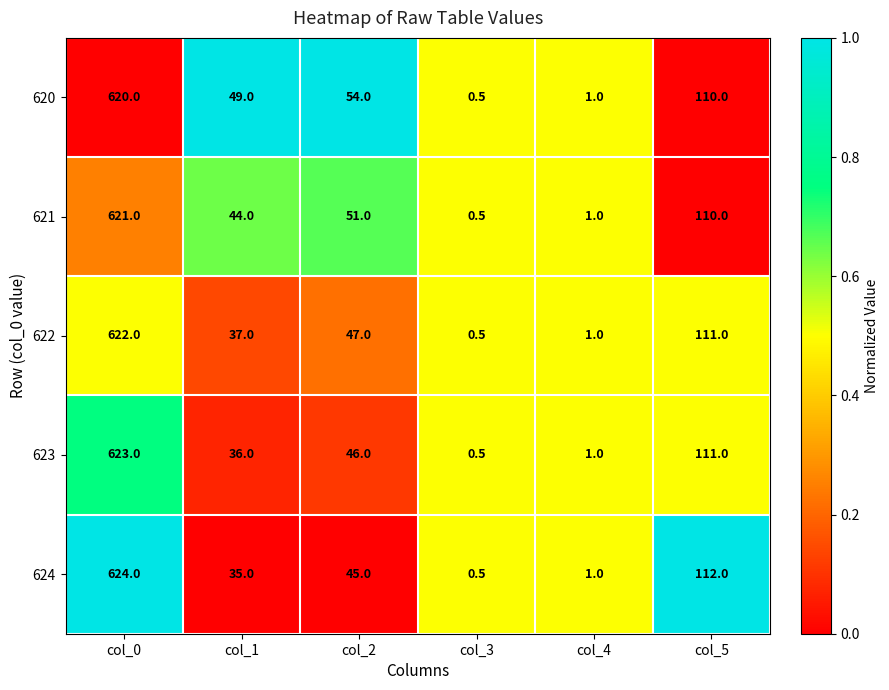

Is it true that 622 equals 622.0 at col_0?

True